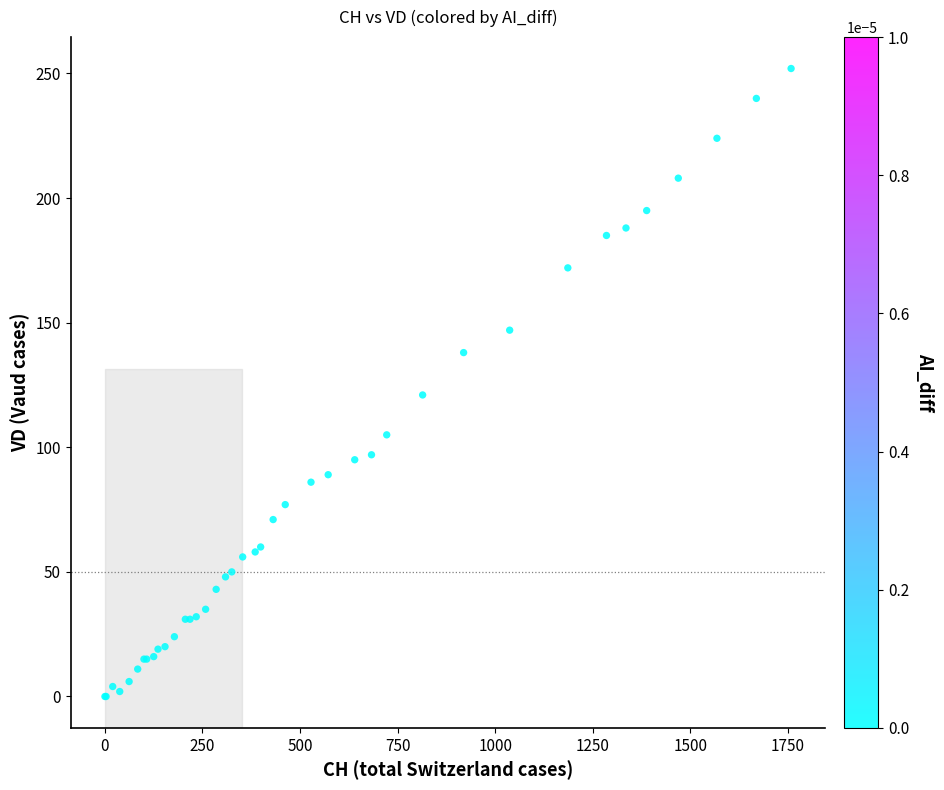

What Y value in the scatter plot is closest to 126?

121